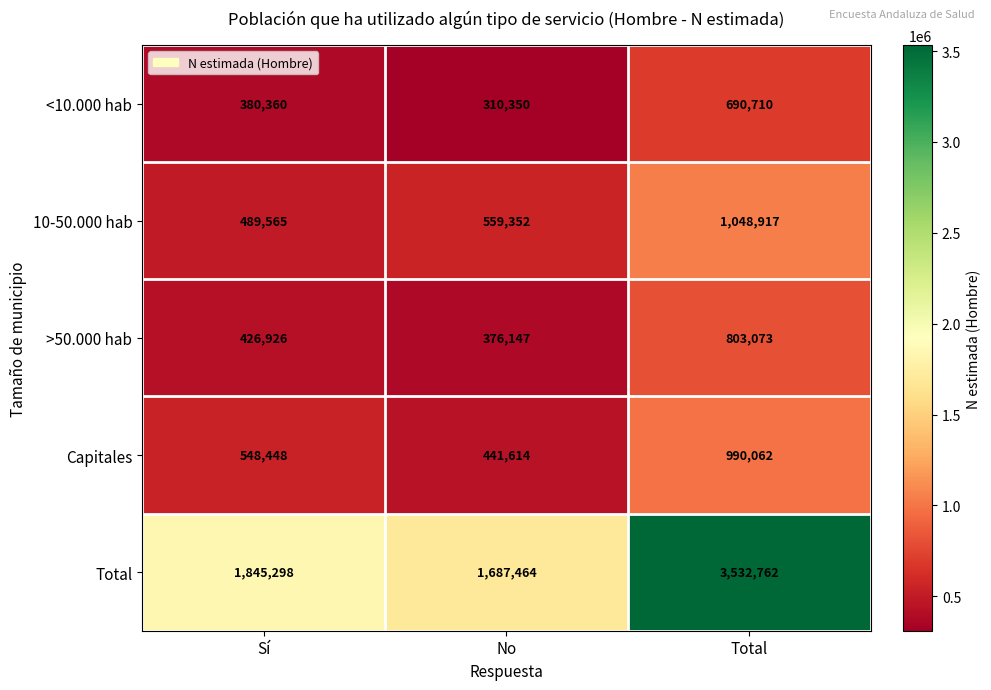

What is the sum of the <10.000 hab values at Sí and Total?

1071070